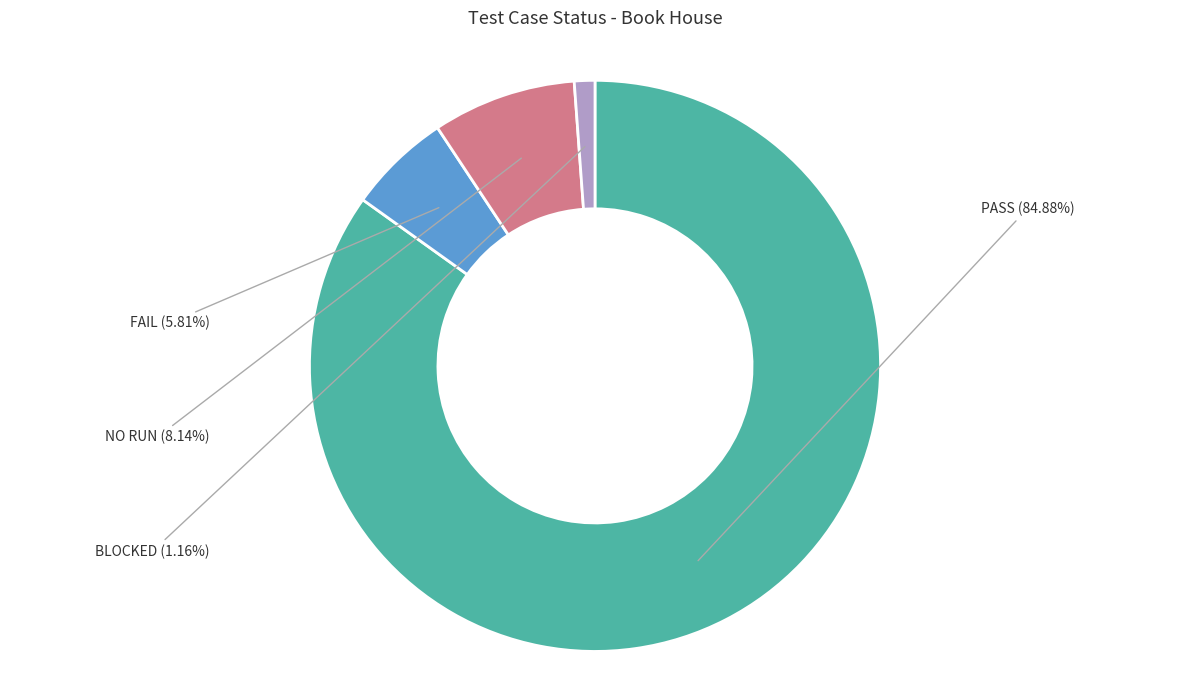

How many slices are in this pie chart?

4